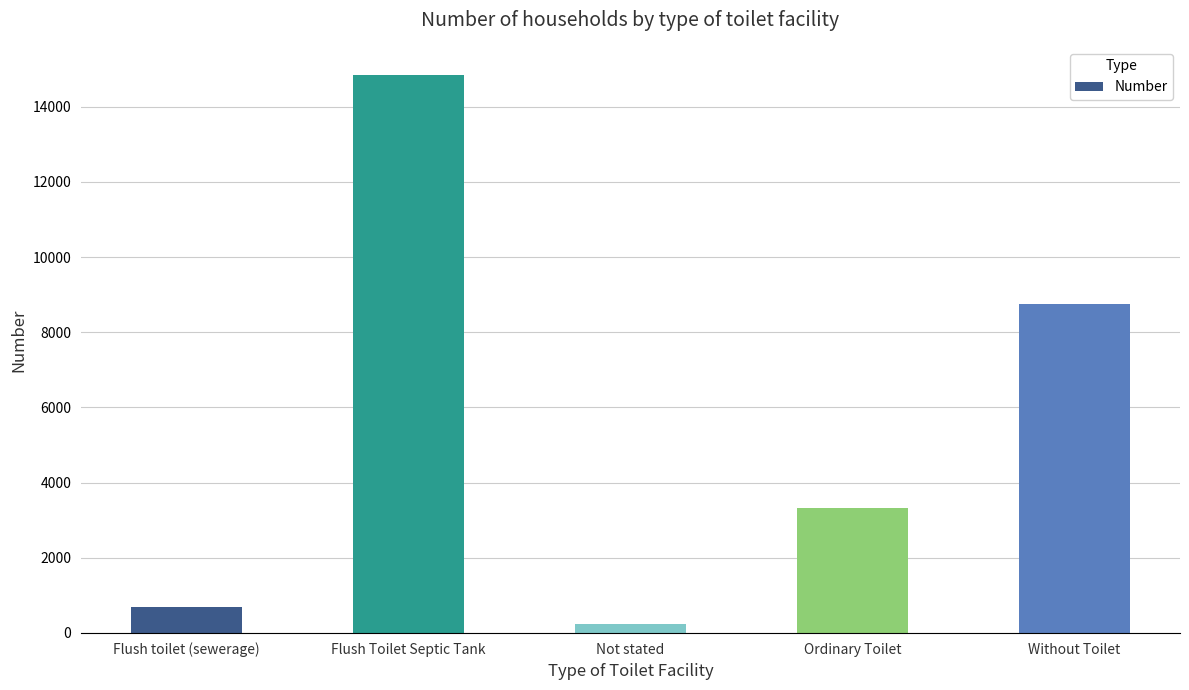

Which has a higher value, Not stated or Ordinary Toilet?

Ordinary Toilet